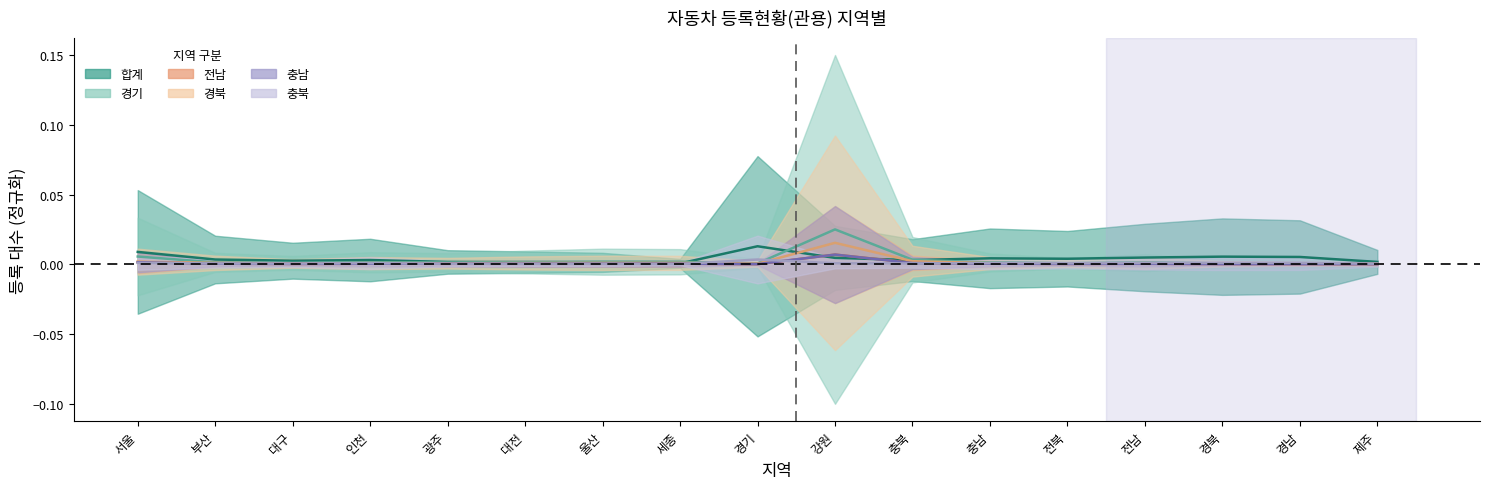

Is the value of 충남 at 광주 greater than the value of 경기 at 경북?

No